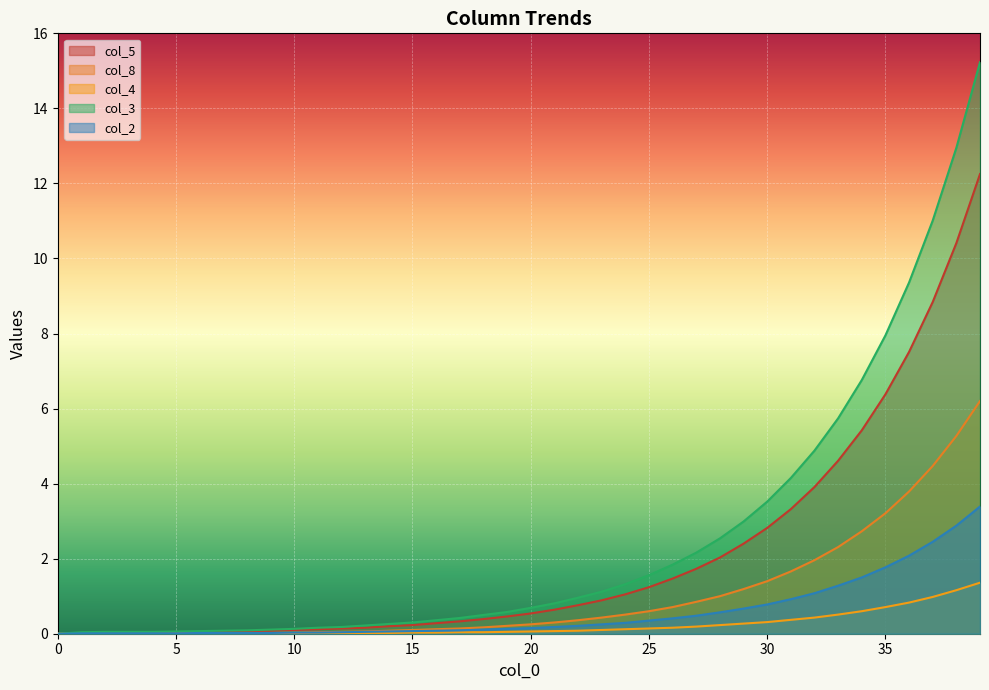

True or false: col_4 has a value of 0.8 at 38.

False